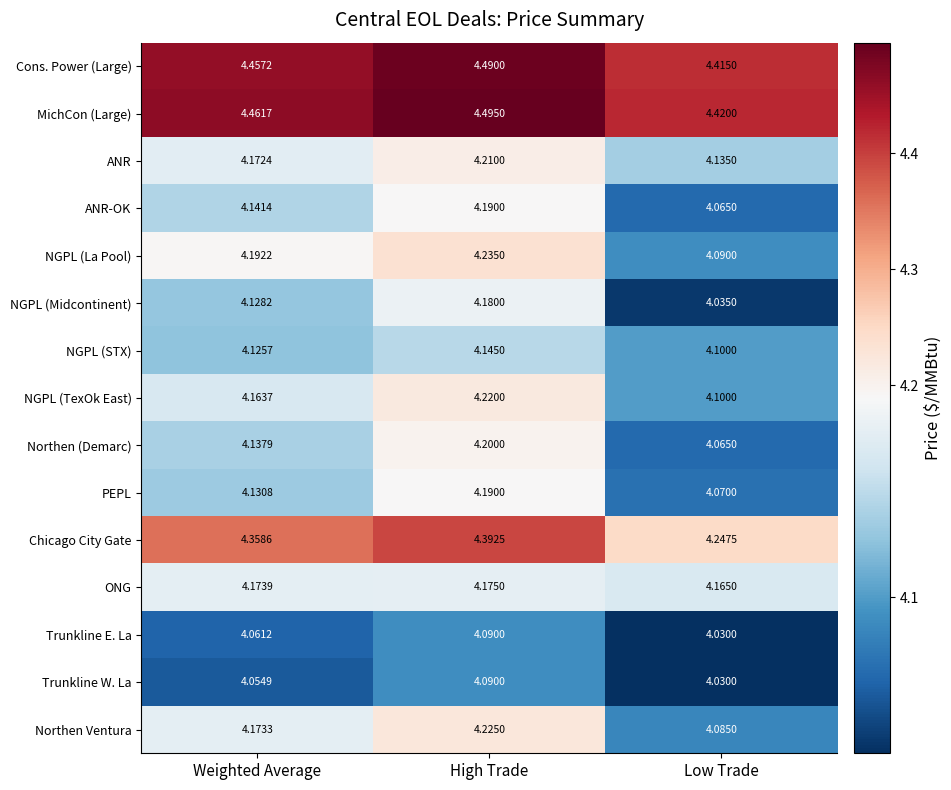

At which label is PEPL closest to 4?

Low Trade